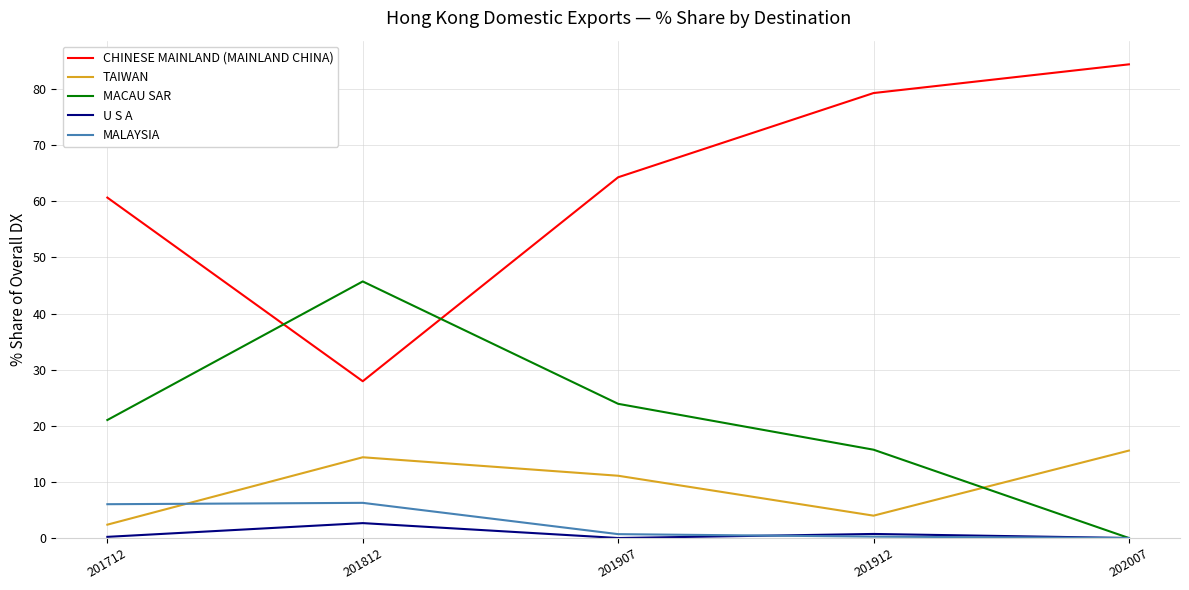

At how many categories does at least one series exceed 14?

5